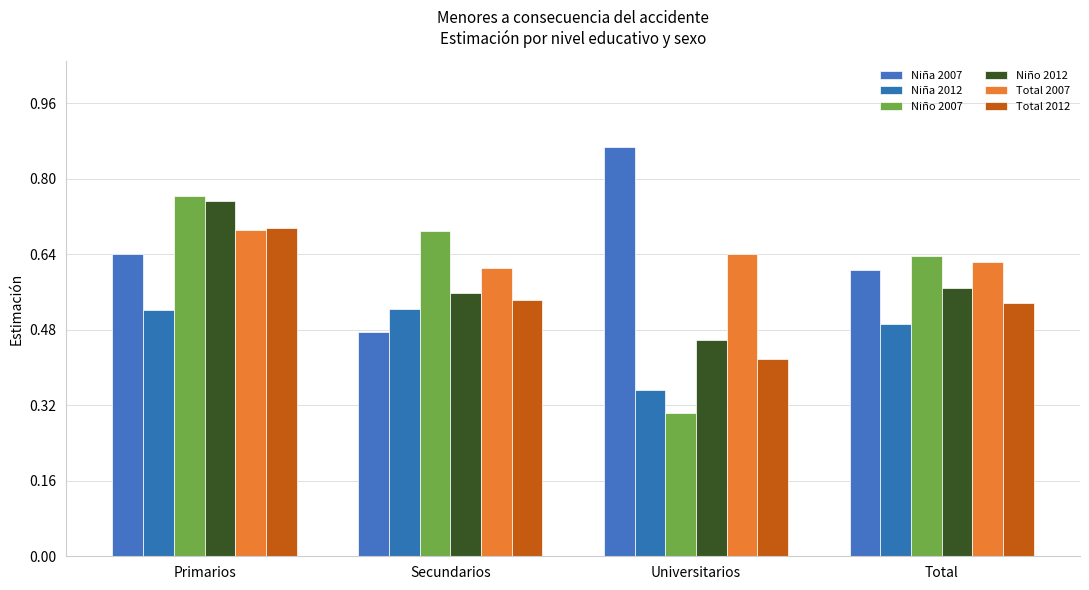

Are the bars grouped side by side (vs. stacked)?

Yes